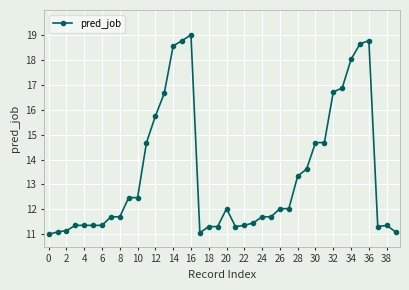

What is the difference between the maximum and minimum values?

8.0